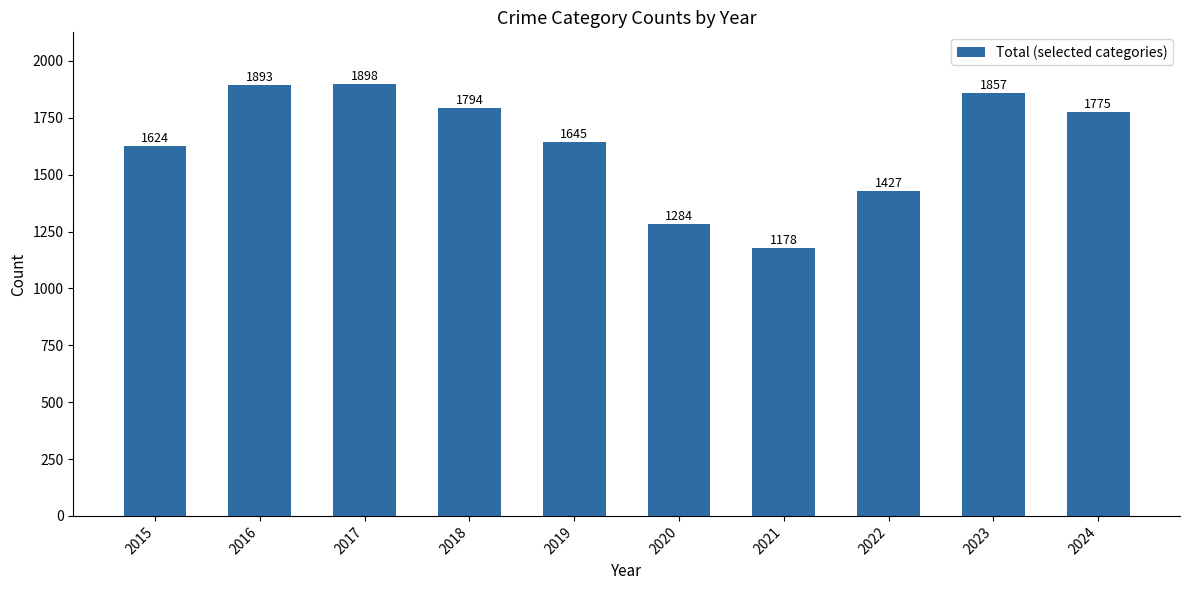

Does the chart contain stacked bars?

No